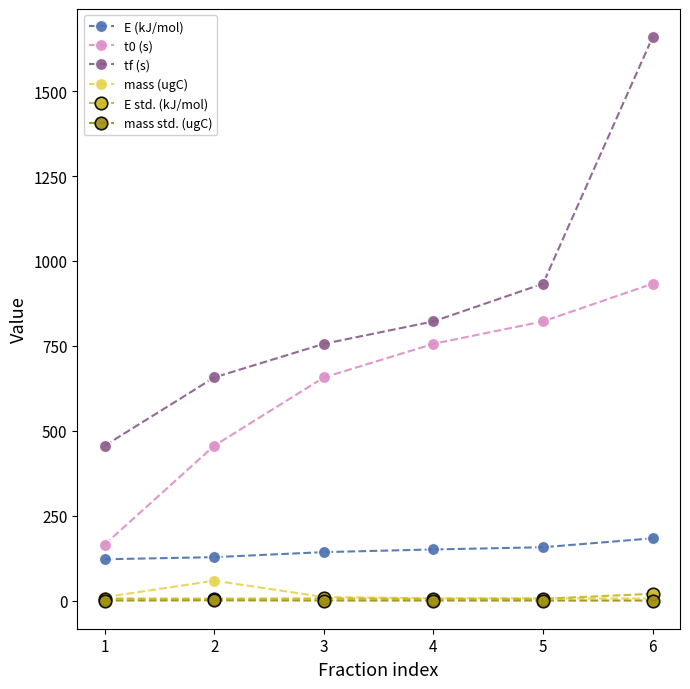

Rank the categories by t0 (s) value from lowest to highest.

1, 2, 3, 4, 5, 6